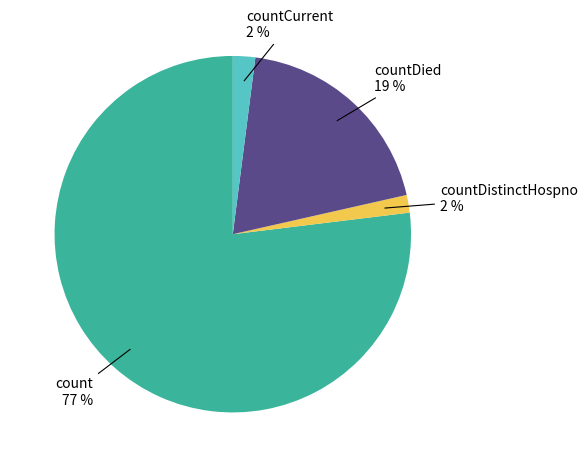

How many segments does this pie chart have?

4